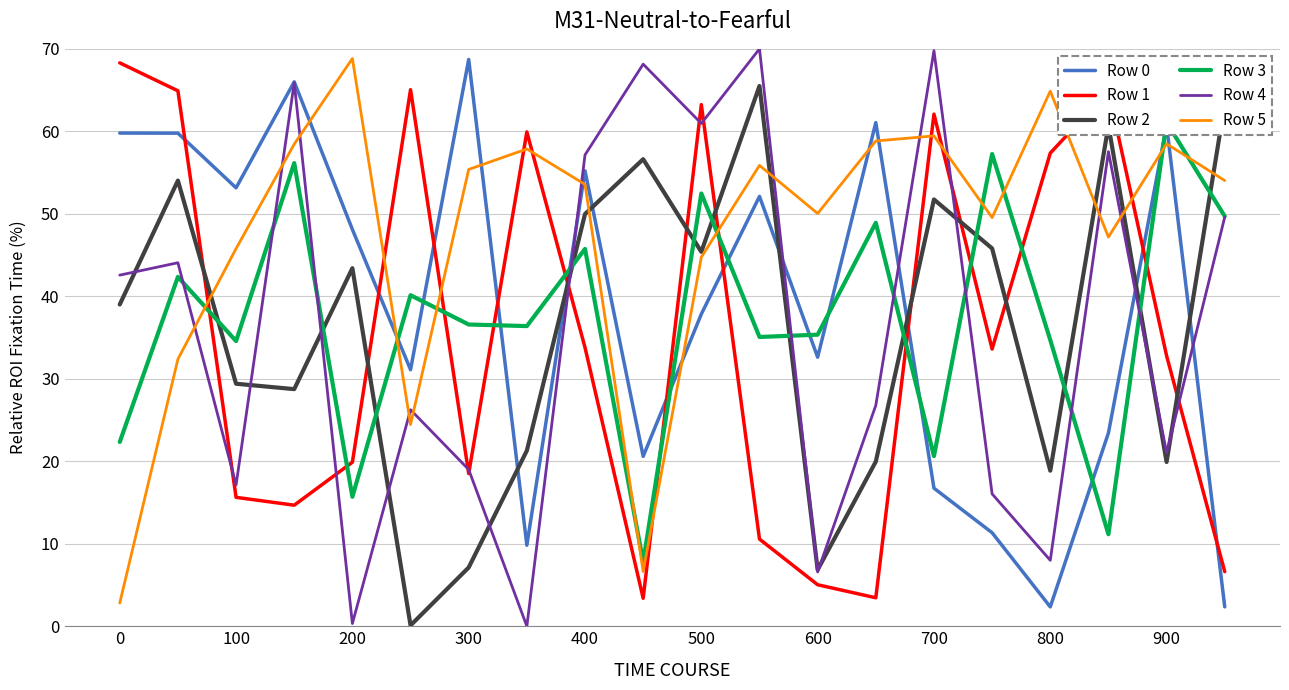

The Row 5 series shows 44.7 at 500. True or false?

True